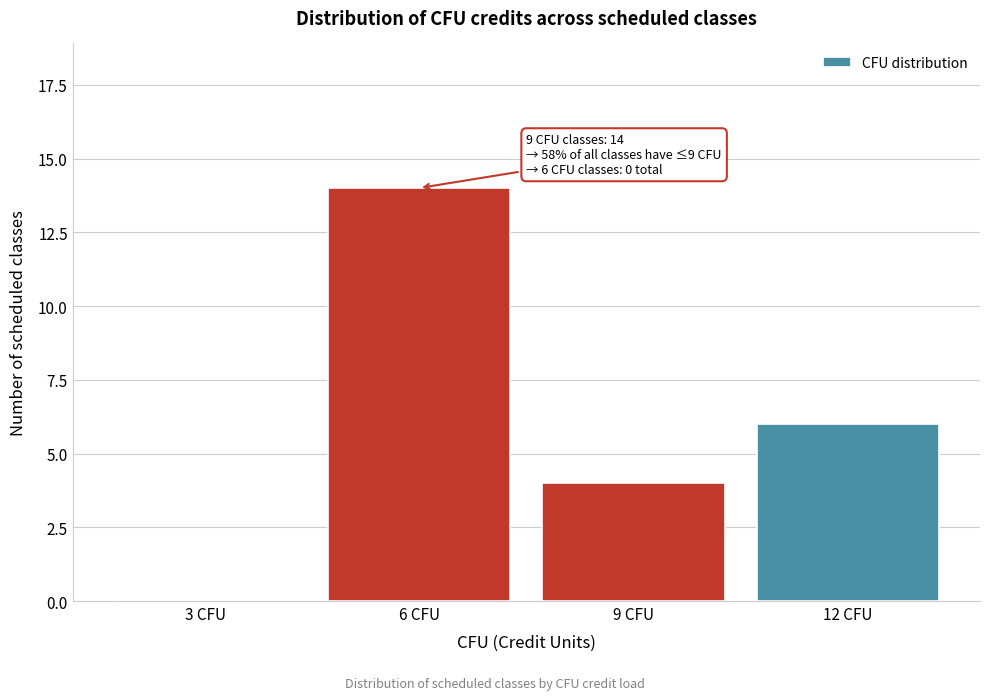

Reading left to right, what are all the values shown in this chart?

3 CFU=0	6 CFU=14	9 CFU=4	12 CFU=6